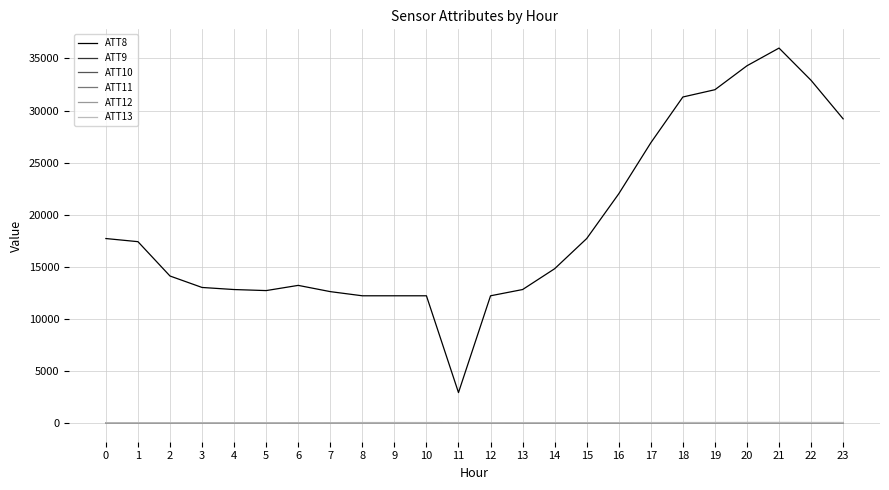

Which series has the widest spread of values?

ATT8